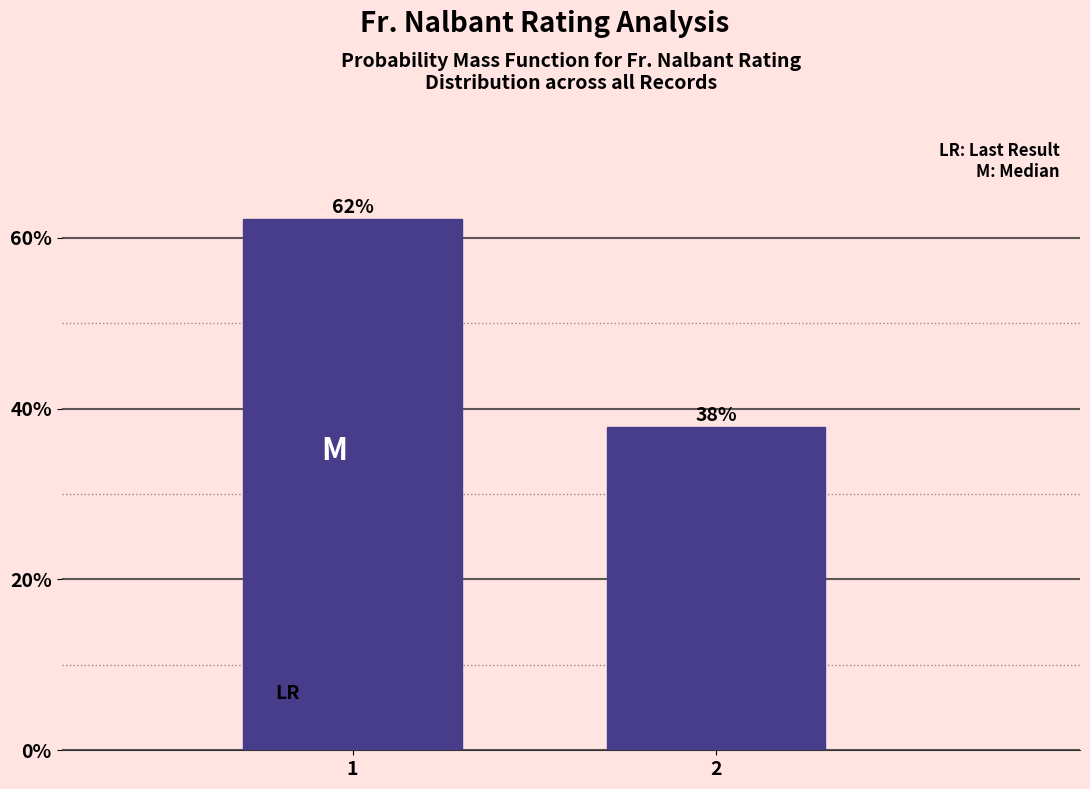

Are the bars horizontal?

No